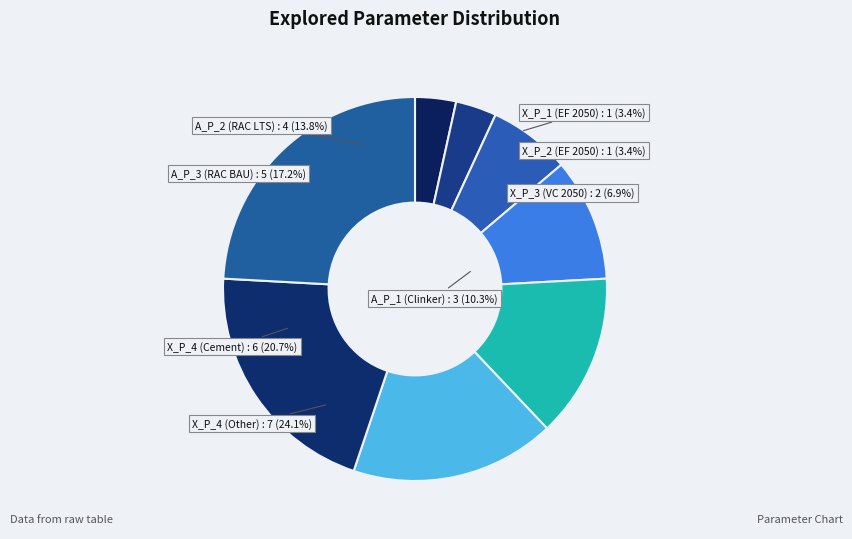

Which has a higher value, A_P_3 (RAC BAU) or X_P_2 (EF 2050)?

A_P_3 (RAC BAU)